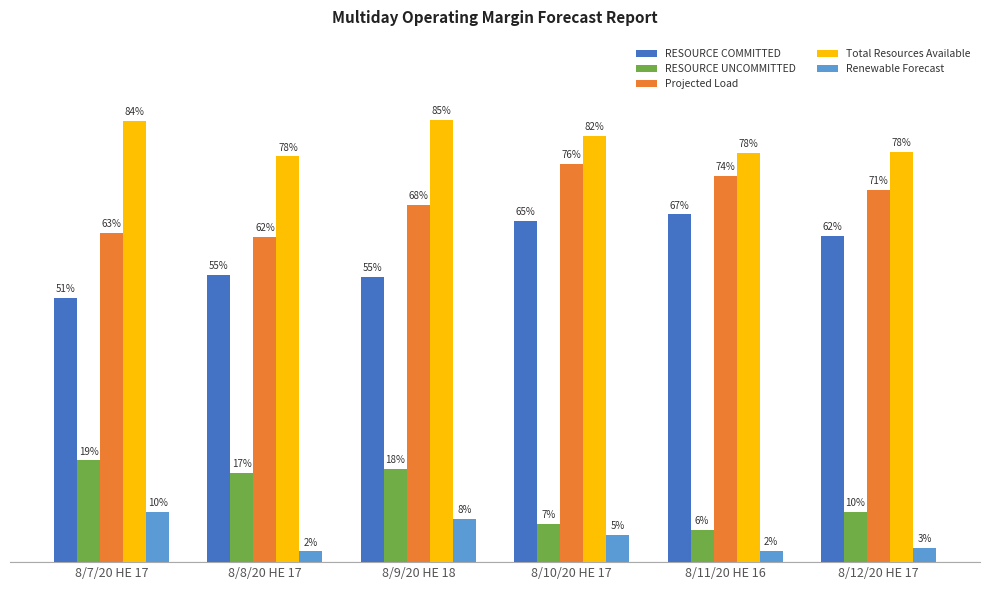

Which series has the largest range (max minus min)?

RESOURCE COMMITTED